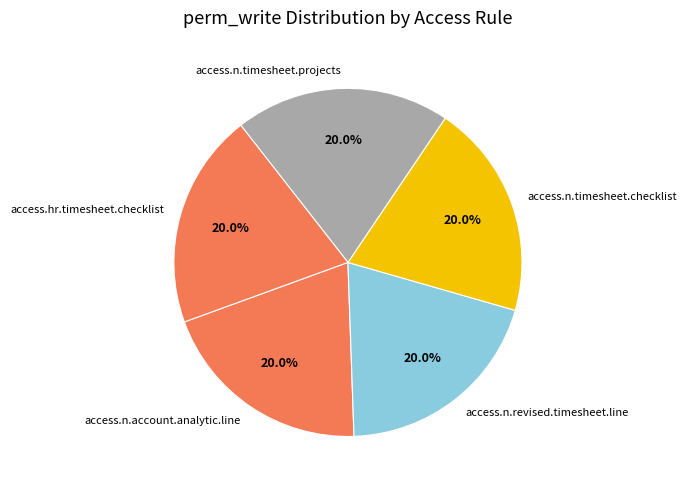

What is the total percentage of access.n.timesheet.checklist and access.n.timesheet.projects?

40.0%